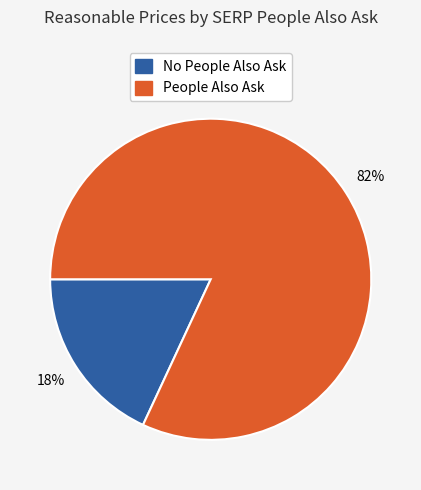

Does any single category account for the majority?

Yes